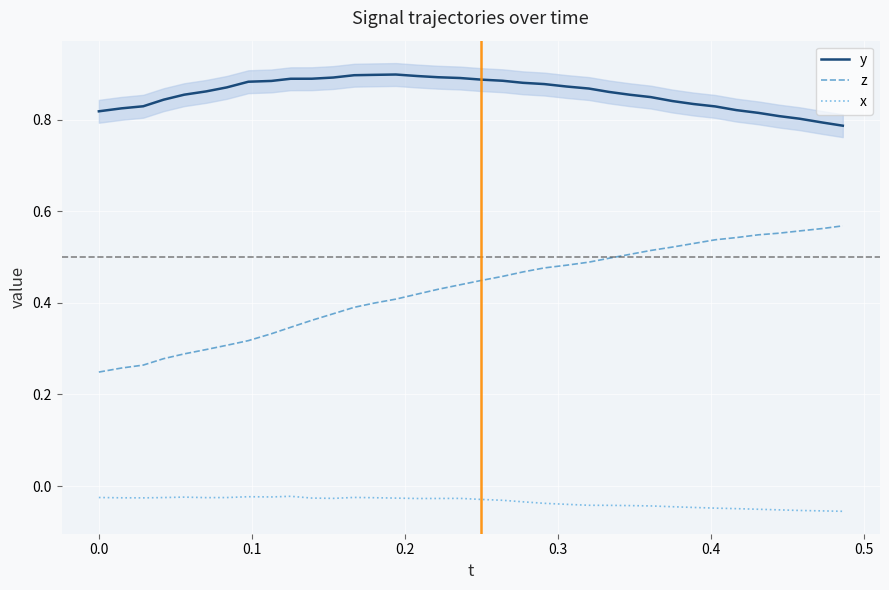

True or false: x and y cross at least once.

False